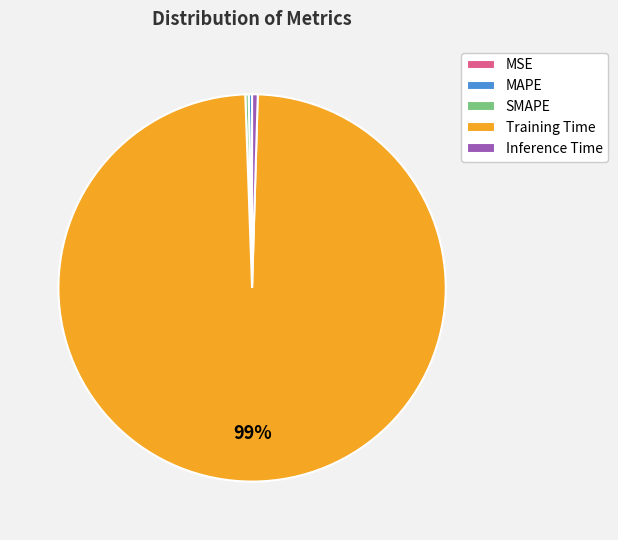

Which slice represents more than half of the pie?

Training Time